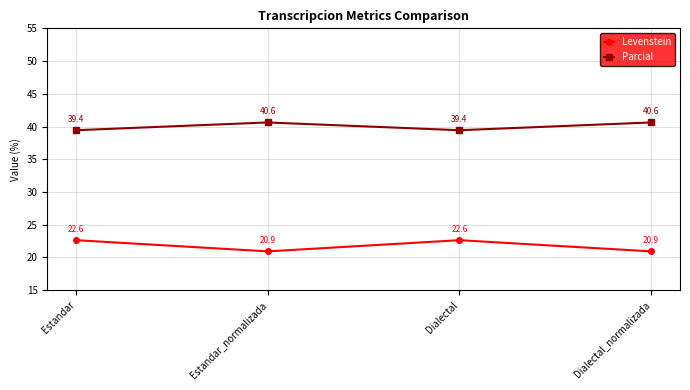

Read the Levenstein value at Estandar.

22.6